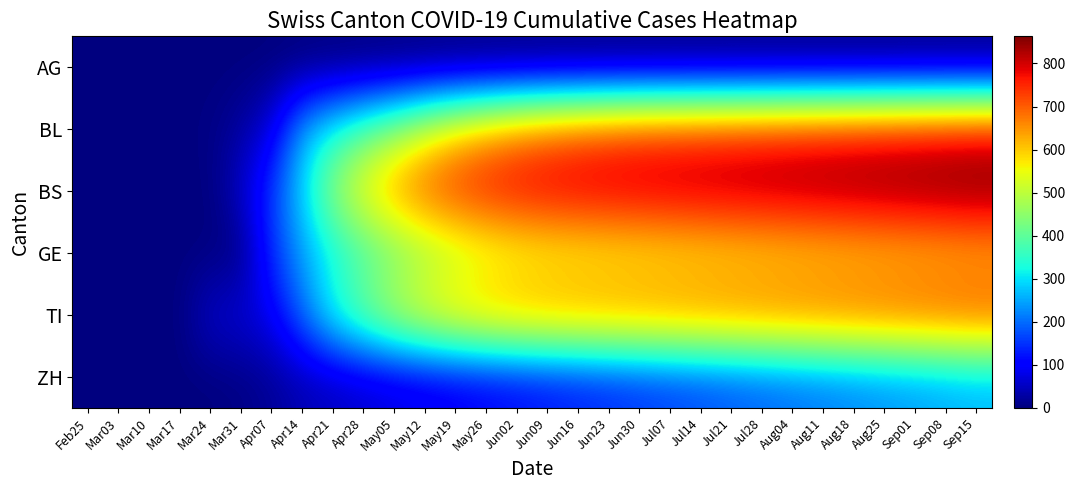

Reading left to right, transcribe all the data shown in this chart.

AG: Feb25=0	Mar03=0	Mar10=0	Mar17=0	Mar24=0	Mar31=0	Apr07=0	Apr14=0	Apr21=0	Apr28=0	May05=0	May12=0	May19=0	May26=0	Jun02=0	Jun09=0	Jun16=0	Jun23=0	Jun30=0	Jul07=0	Jul14=0	Jul21=0	Jul28=0	Aug04=0	Aug11=0	Aug18=0	Aug25=0	Sep01=0	Sep08=0	Sep15=0
BL: Feb25=0	Mar03=0	Mar10=0	Mar17=2	Mar24=5	Mar31=24	Apr07=73	Apr14=251	Apr21=327	Apr28=393	May05=455	May12=527	May19=588	May26=631	Jun02=666	Jun09=691	Jun16=710	Jun23=724	Jun30=735	Jul07=740	Jul14=745	Jul21=750	Jul28=755	Aug04=760	Aug11=765	Aug18=770	Aug25=775	Sep01=780	Sep08=785	Sep15=790
BS: Feb25=0	Mar03=0	Mar10=0	Mar17=0	Mar24=0	Mar31=57	Apr07=155	Apr14=292	Apr21=456	Apr28=566	May05=647	May12=704	May19=742	May26=767	Jun02=783	Jun09=793	Jun16=799	Jun23=804	Jun30=808	Jul07=813	Jul14=818	Jul21=823	Jul28=828	Aug04=833	Aug11=838	Aug18=843	Aug25=848	Sep01=853	Sep08=858	Sep15=863
GE: Feb25=0	Mar03=0	Mar10=0	Mar17=0	Mar24=0	Mar31=0	Apr07=144	Apr14=241	Apr21=314	Apr28=370	May05=418	May12=458	May19=490	May26=516	Jun02=534	Jun09=545	Jun16=551	Jun23=556	Jun30=561	Jul07=566	Jul14=571	Jul21=576	Jul28=581	Aug04=586	Aug11=591	Aug18=596	Aug25=601	Sep01=606	Sep08=611	Sep15=616
TI: Feb25=0	Mar03=0	Mar10=0	Mar17=0	Mar24=61	Mar31=68	Apr07=91	Apr14=202	Apr21=333	Apr28=424	May05=503	May12=560	May19=600	May26=626	Jun02=641	Jun09=650	Jun16=655	Jun23=659	Jun30=663	Jul07=668	Jul14=673	Jul21=678	Jul28=683	Aug04=688	Aug11=693	Aug18=698	Aug25=703	Sep01=708	Sep08=713	Sep15=718
ZH: Feb25=0	Mar03=0	Mar10=0	Mar17=0	Mar24=0	Mar31=5	Apr07=18	Apr14=39	Apr21=48	Apr28=59	May05=69	May12=79	May19=89	May26=99	Jun02=109	Jun09=119	Jun16=129	Jun23=139	Jun30=149	Jul07=159	Jul14=169	Jul21=179	Jul28=189	Aug04=199	Aug11=209	Aug18=219	Aug25=229	Sep01=239	Sep08=249	Sep15=259